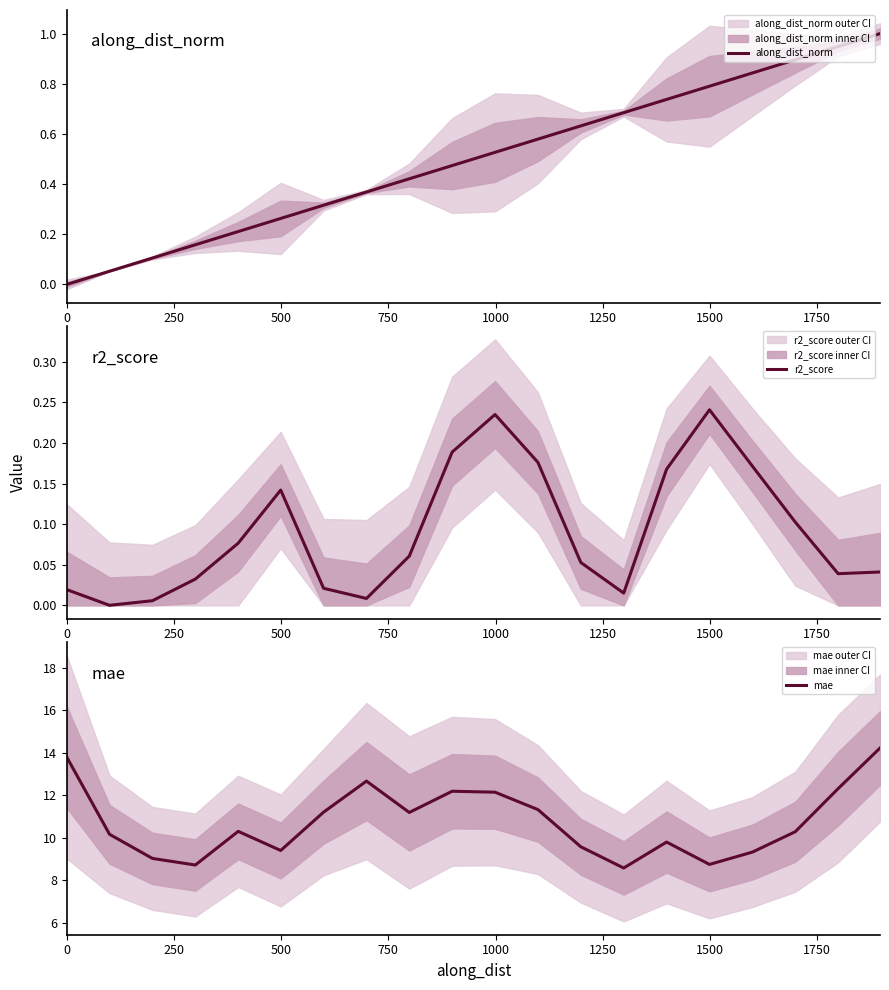

What is the average value of the r2_score series?

0.1